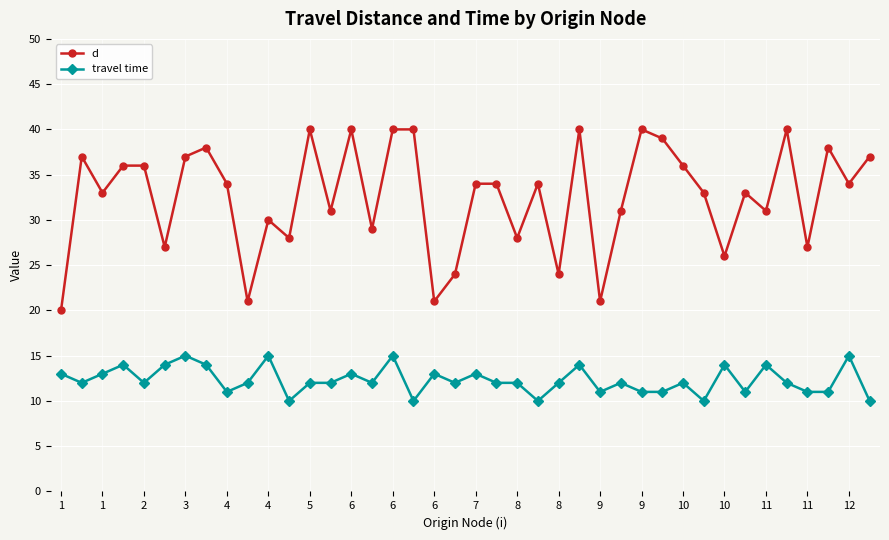

What is the difference between the maximum and minimum values in the d series?

20